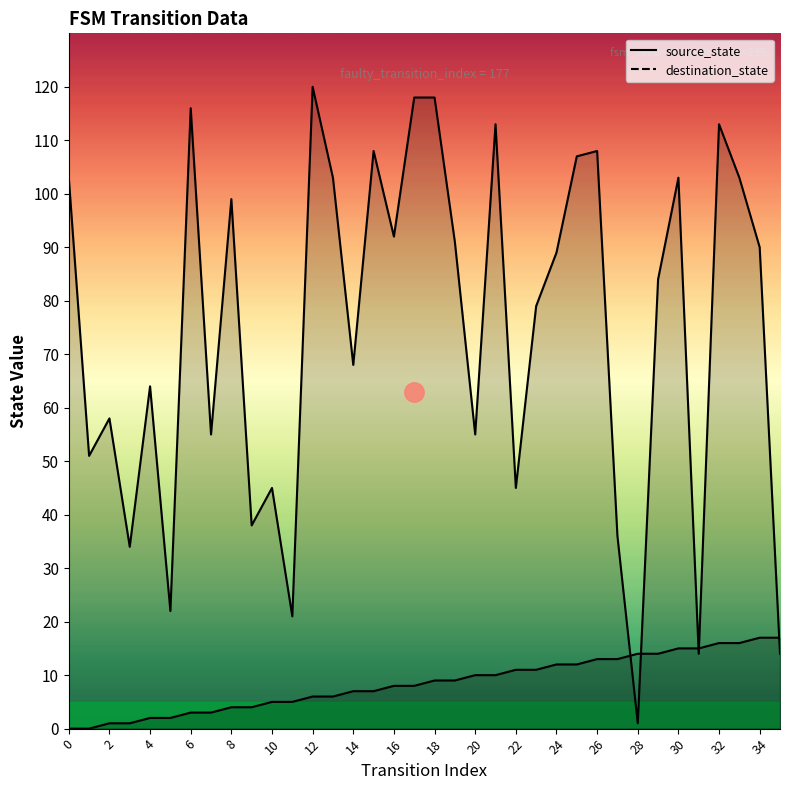

Which category has the highest value in the destination_state series?

12